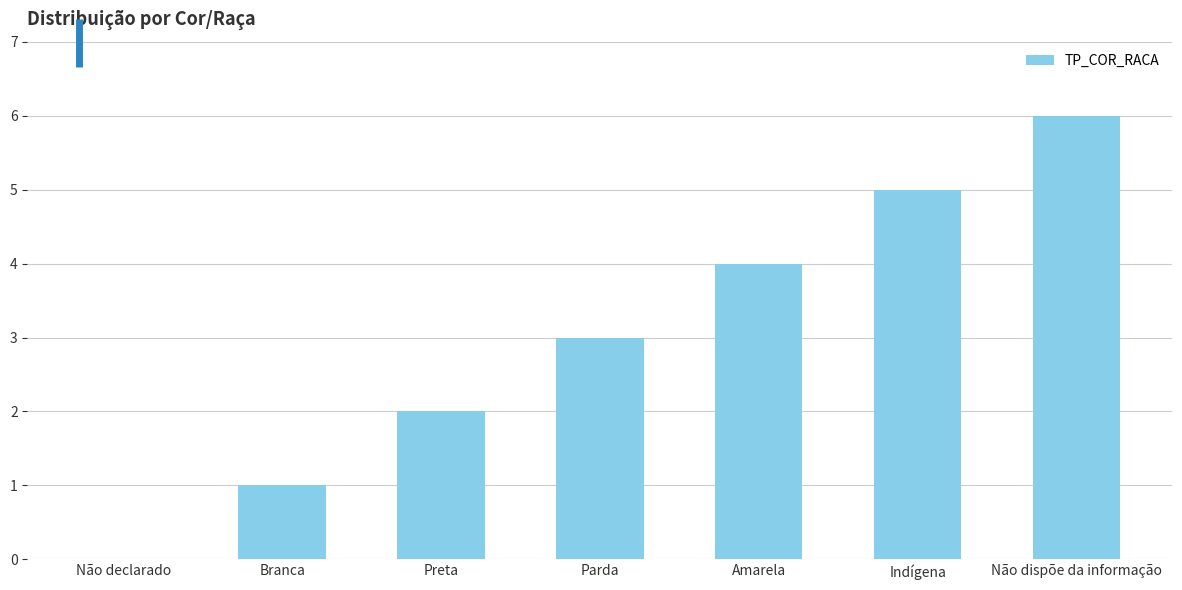

How many categories are shown in the chart?

7